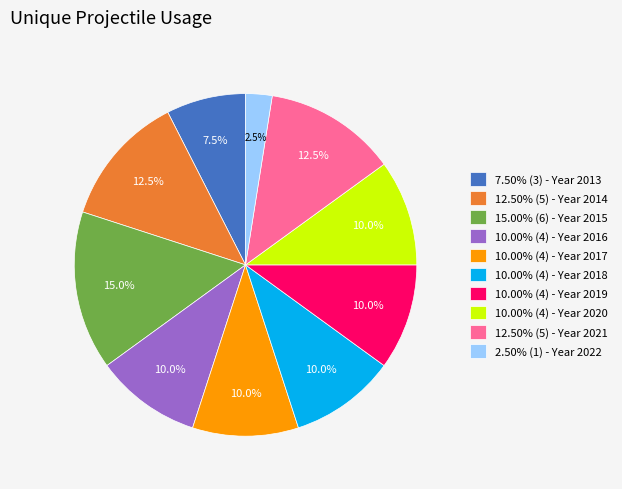

What is the ratio of the value at 10.00% (4) - Year 2017 to the value at 12.50% (5) - Year 2014?

0.8